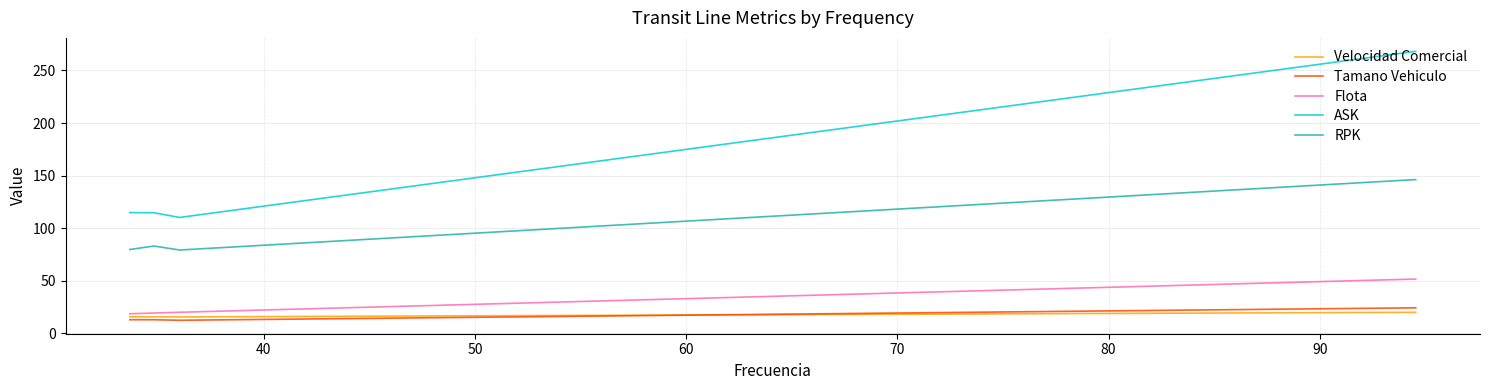

Does the chart display data point markers on the line(s)?

No